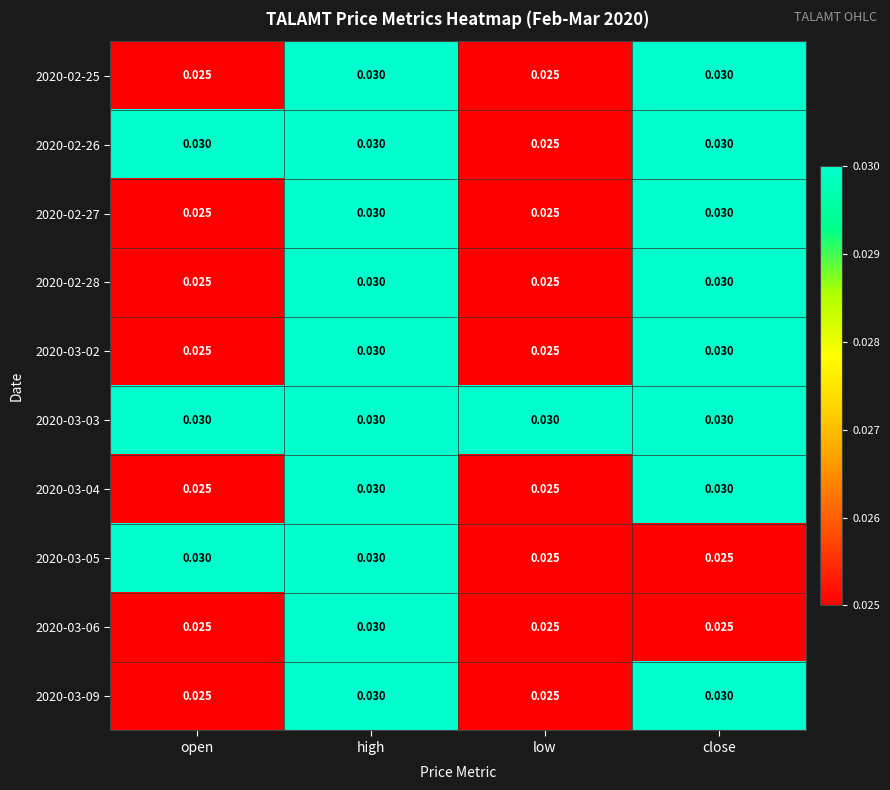

At which category is the sum across all series the highest?

high